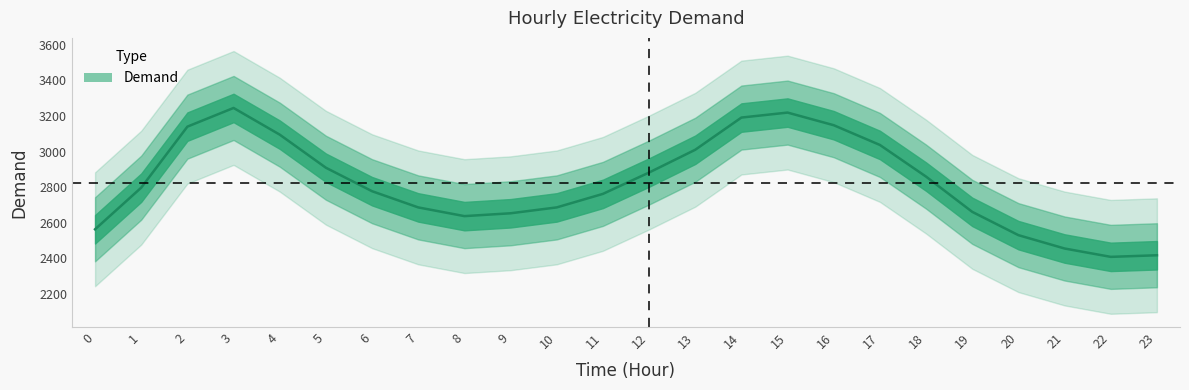

What is the value of the 11th point from the left?

2686